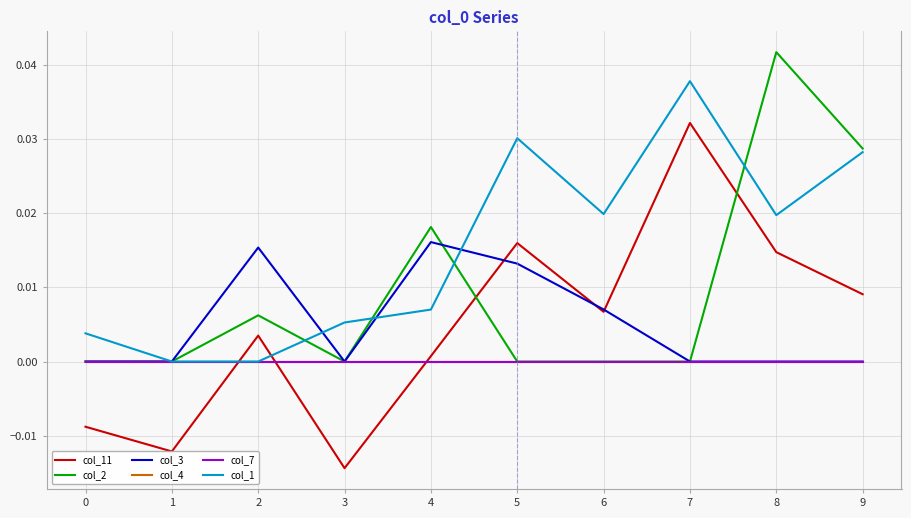

After their last crossing, which series has the higher values: col_4 or col_11?

col_11